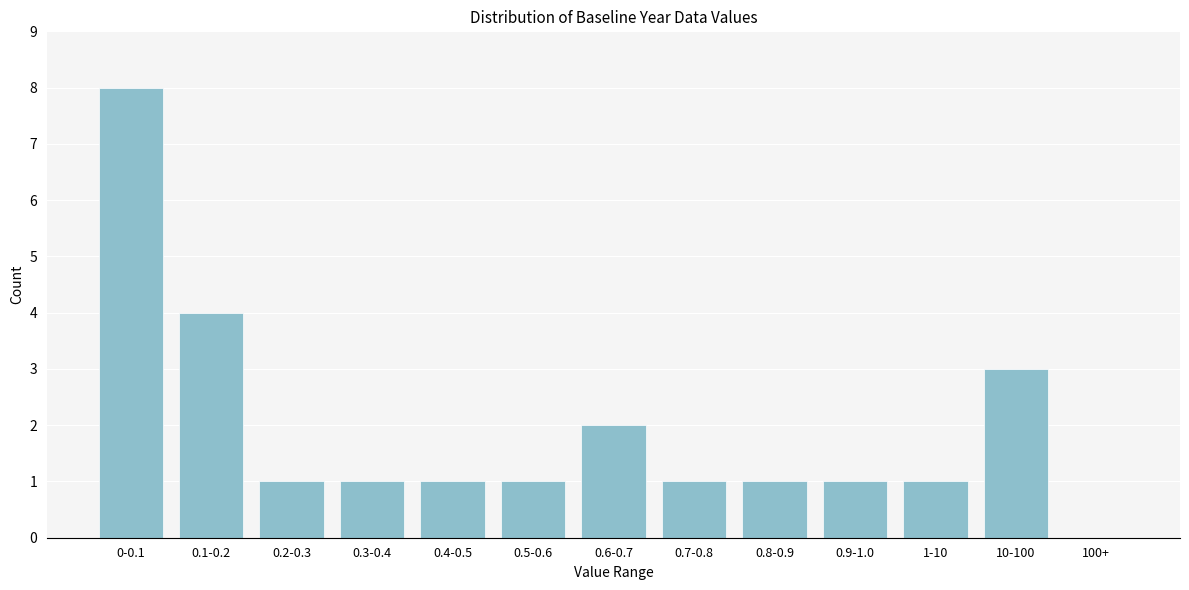

Reading left to right, what are all the values shown in this chart?

0-0.1=8	0.1-0.2=4	0.2-0.3=1	0.3-0.4=1	0.4-0.5=1	0.5-0.6=1	0.6-0.7=2	0.7-0.8=1	0.8-0.9=1	0.9-1.0=1	1-10=1	10-100=3	100+=0